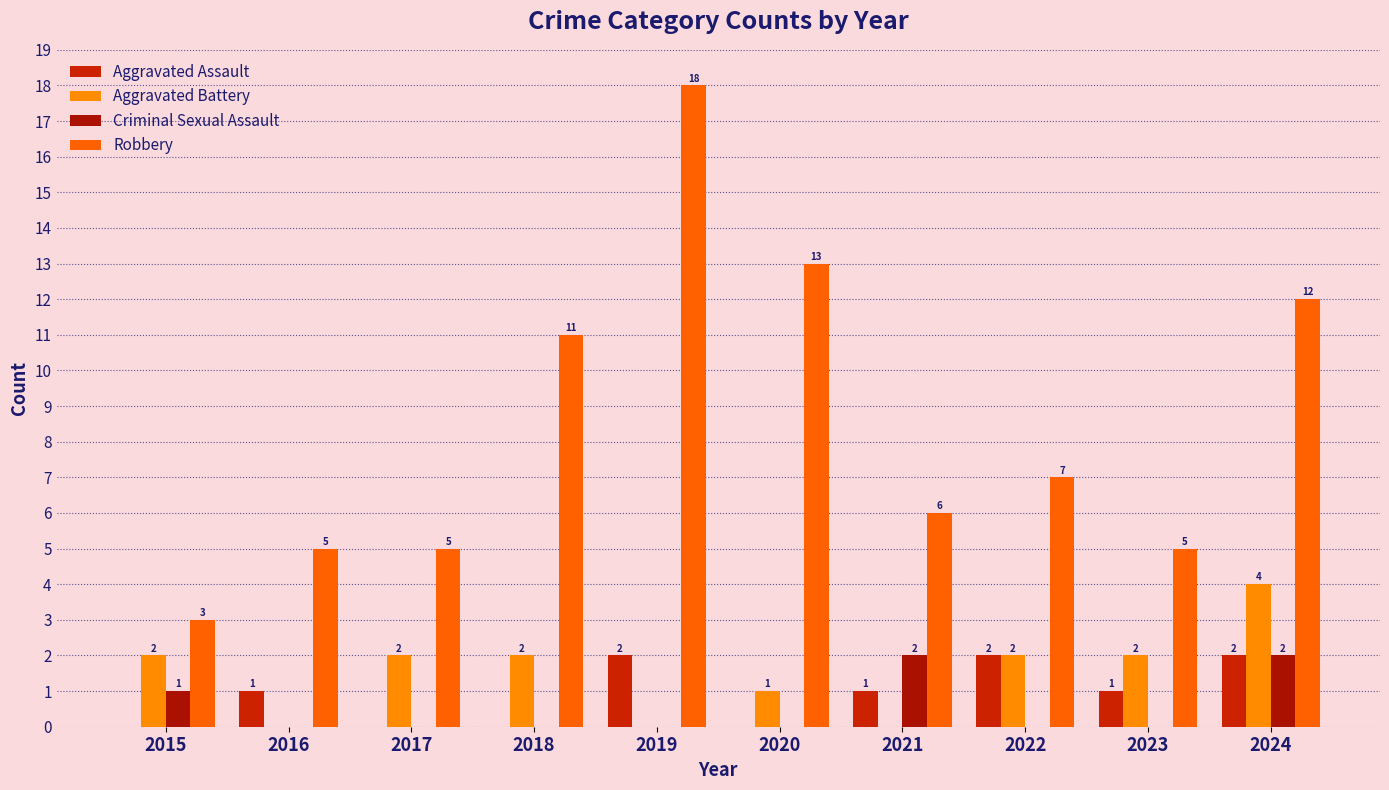

How many groups of bars are there?

10